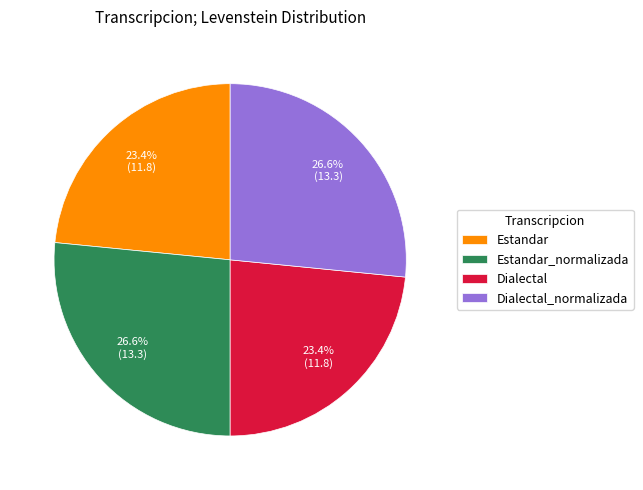

Count the number of slices in the pie.

4